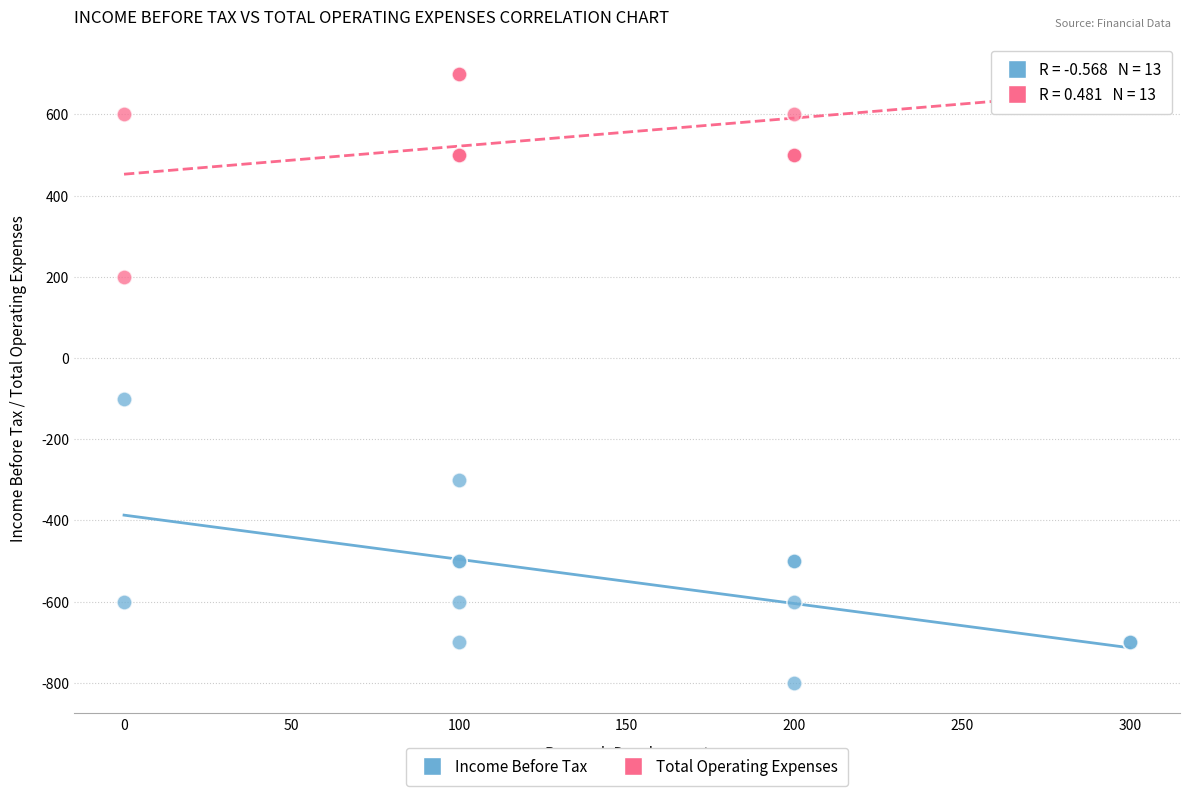

Which series has the widest spread of Y values?

Income Before Tax